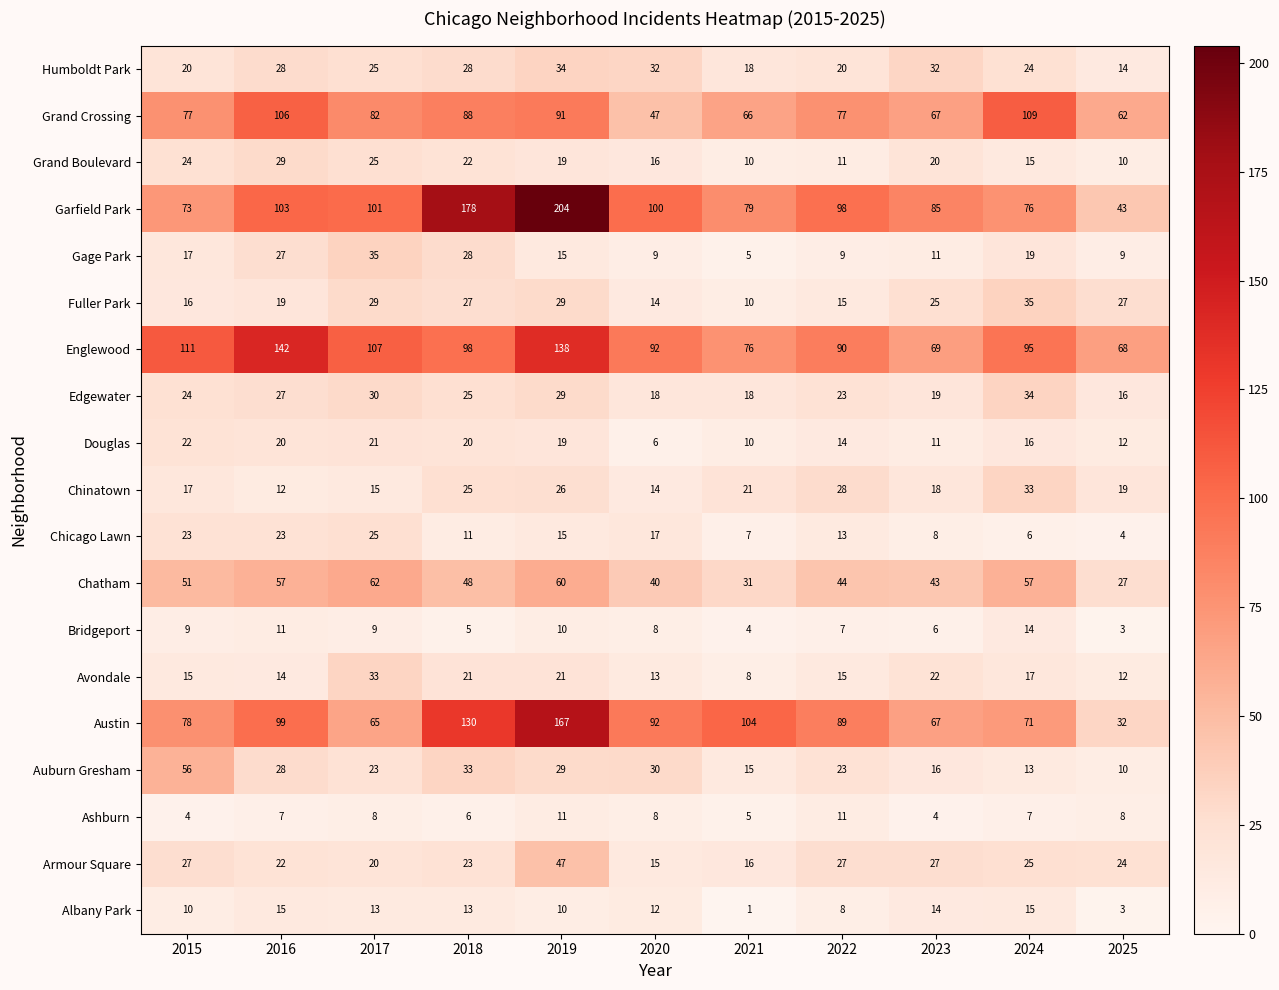

Count the number of categories in the chart.

11